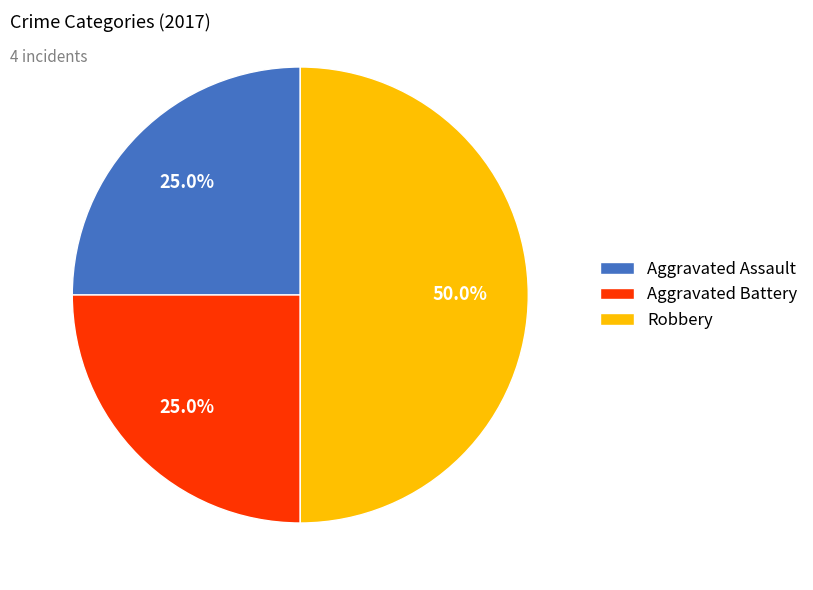

The Aggravated Assault slice represents 25% of the pie. True or false?

True